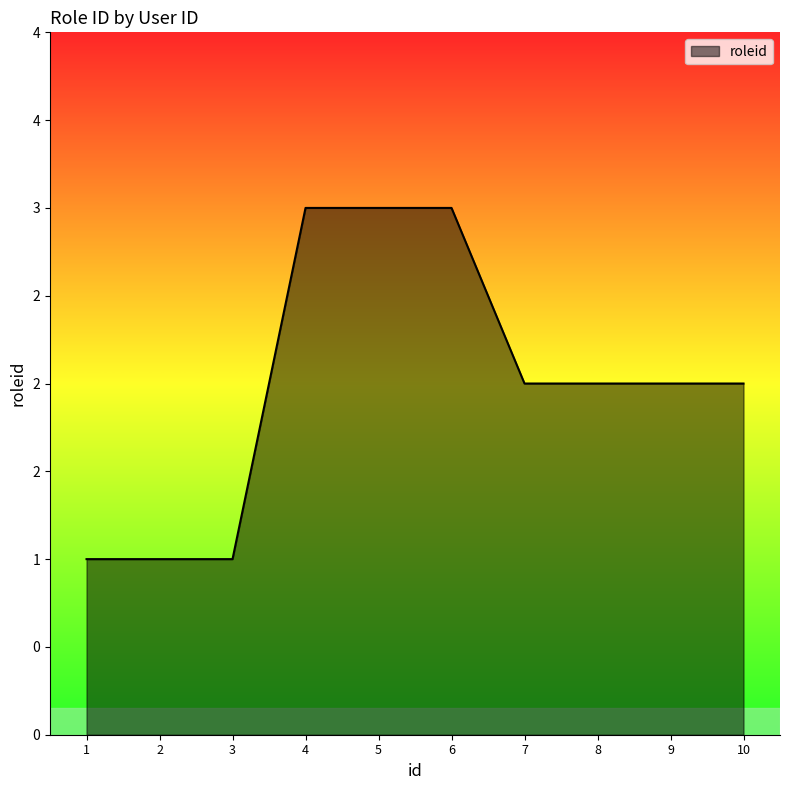

Rank the categories by value from lowest to highest.

1, 2, 3, 7, 8, 9, 10, 4, 5, 6